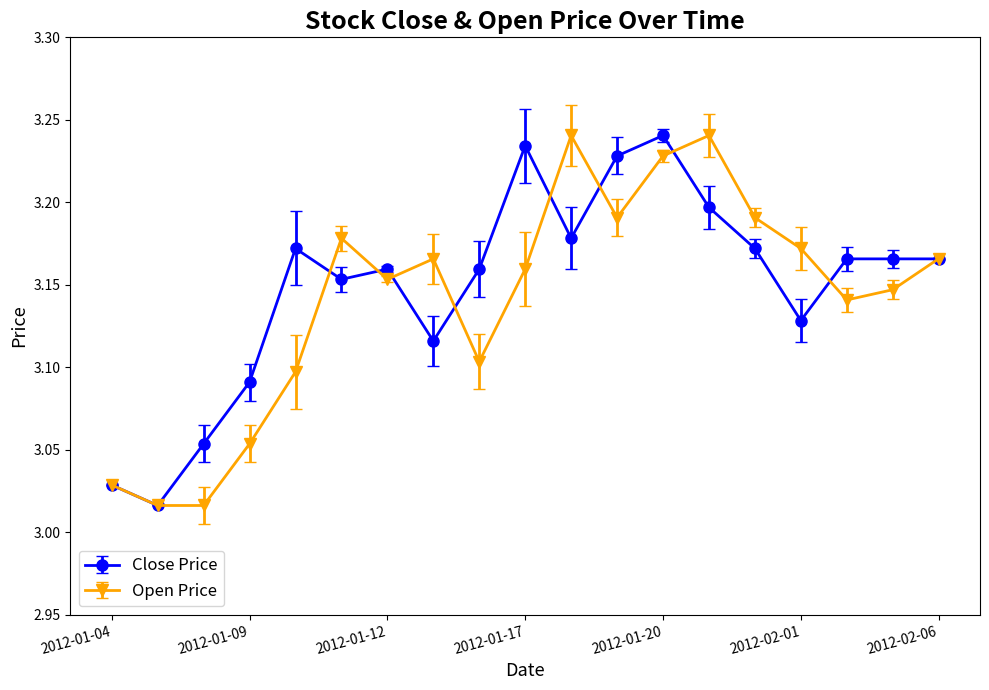

At how many categories does at least one series exceed 3?

19